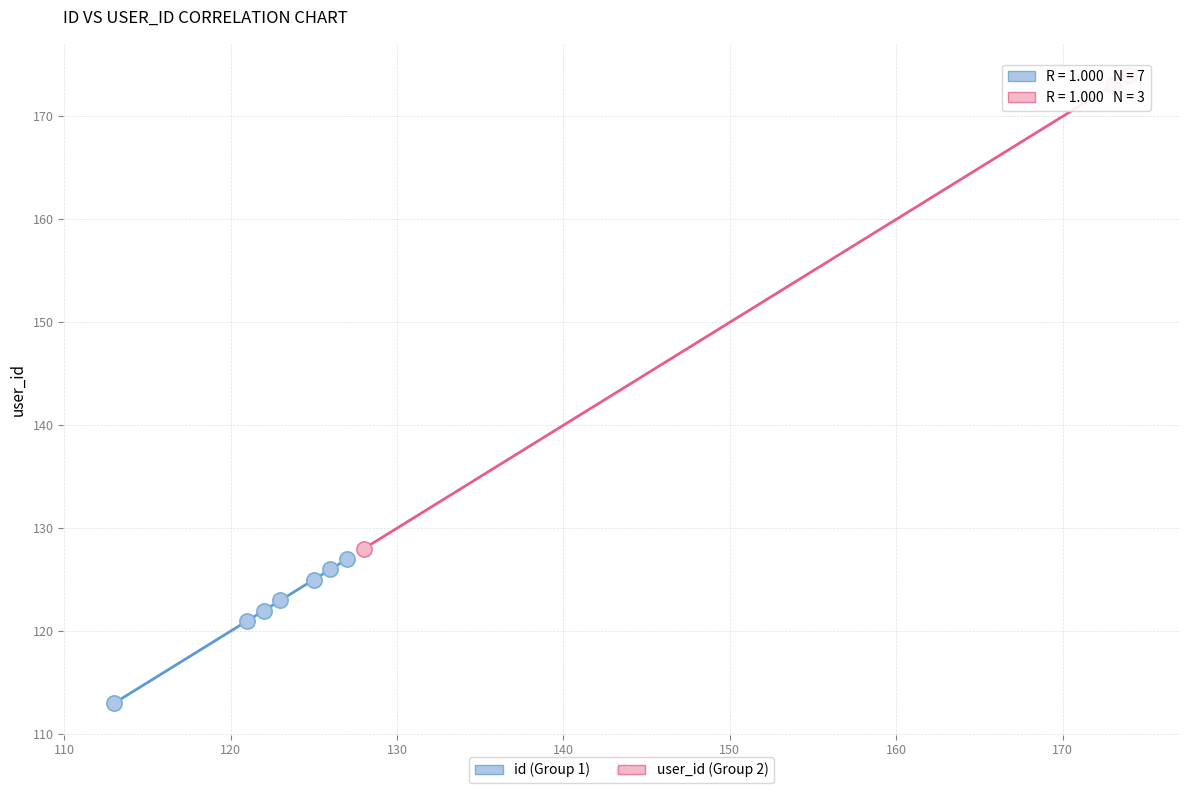

Which series reaches the maximum Y coordinate?

user_id (Group 2)